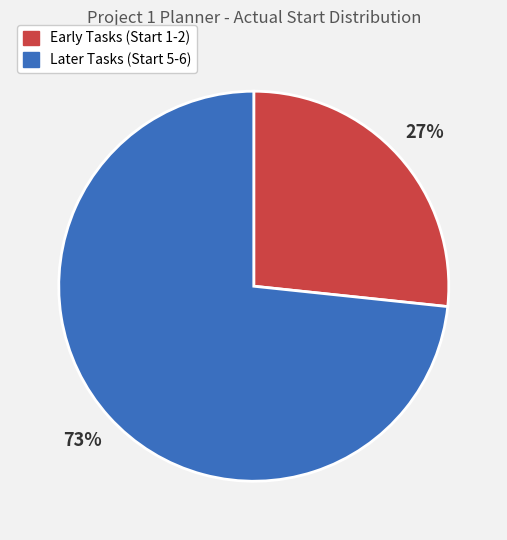

Do Later Tasks (Start 5-6) and Early Tasks (Start 1-2) together represent more than half of the pie?

Yes